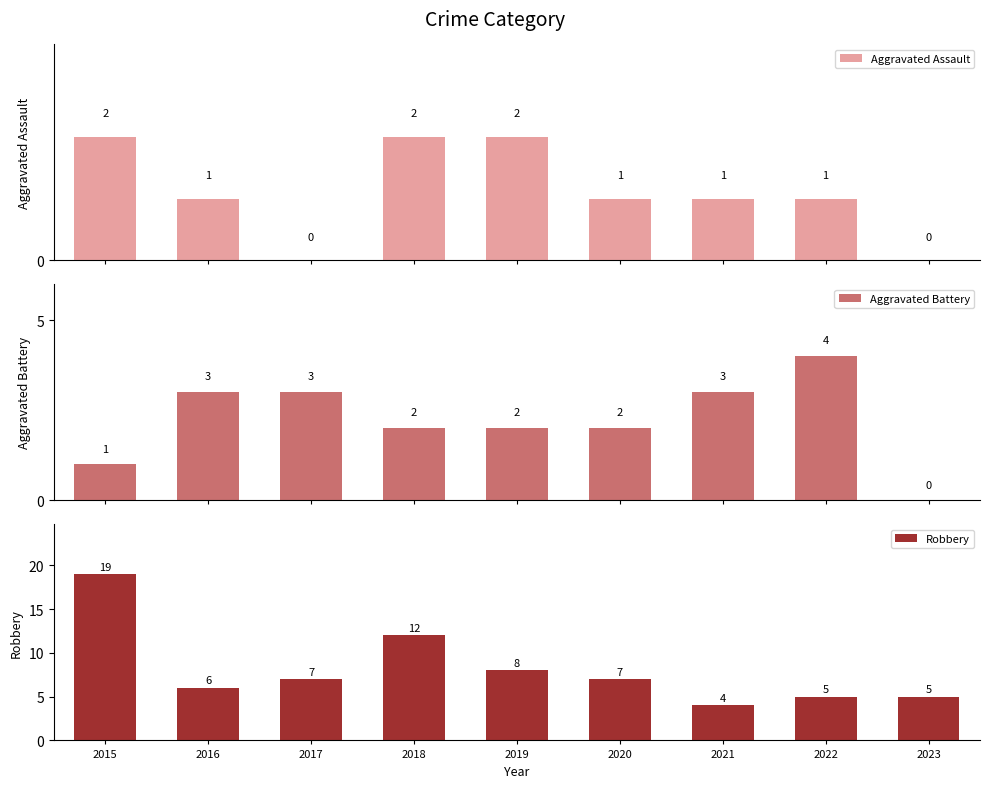

At which label does Aggravated Battery first exceed 2?

2016